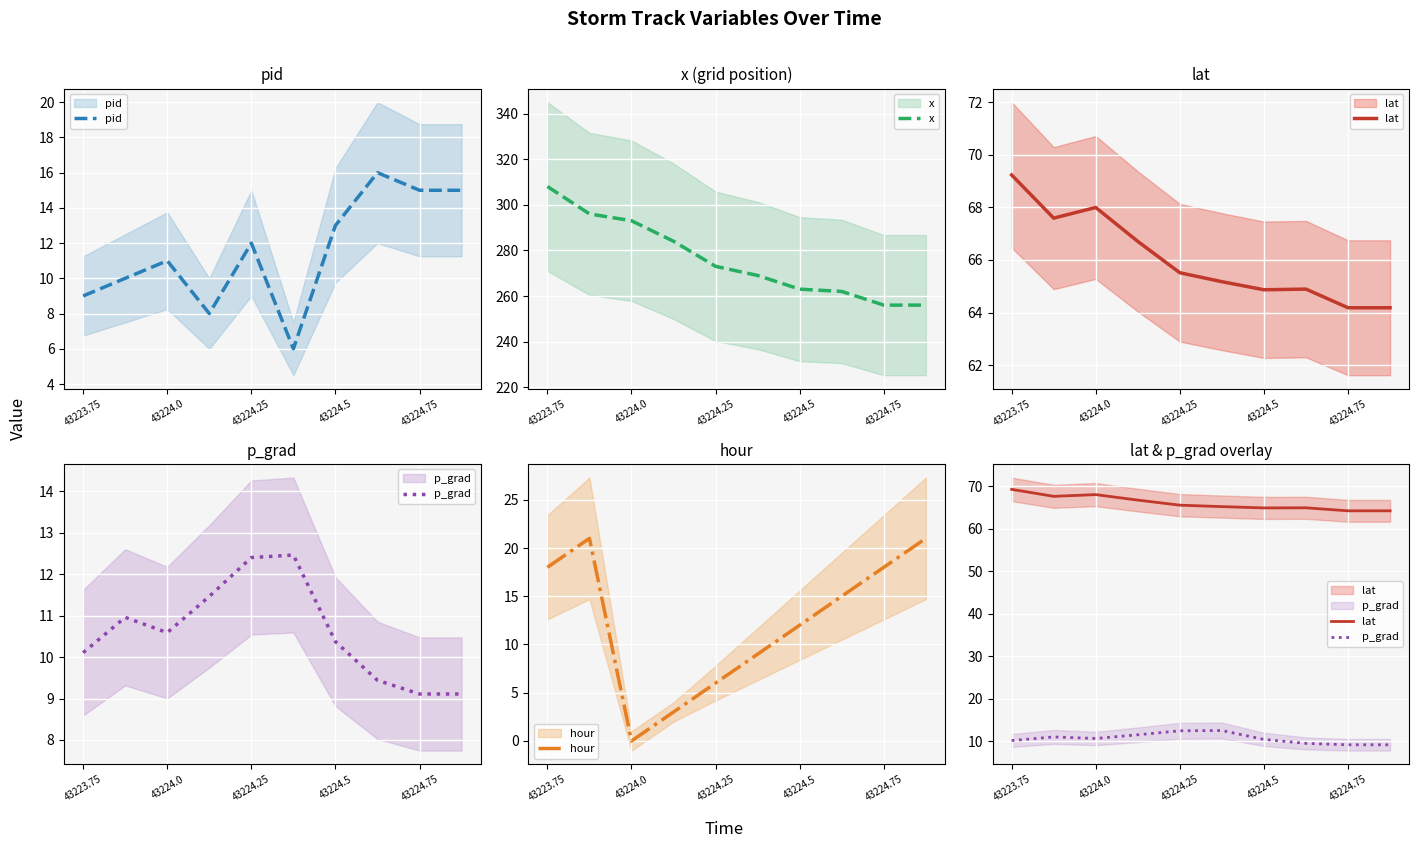

What are all the series names shown in the legend?

pid, x, lat, p_grad, hour